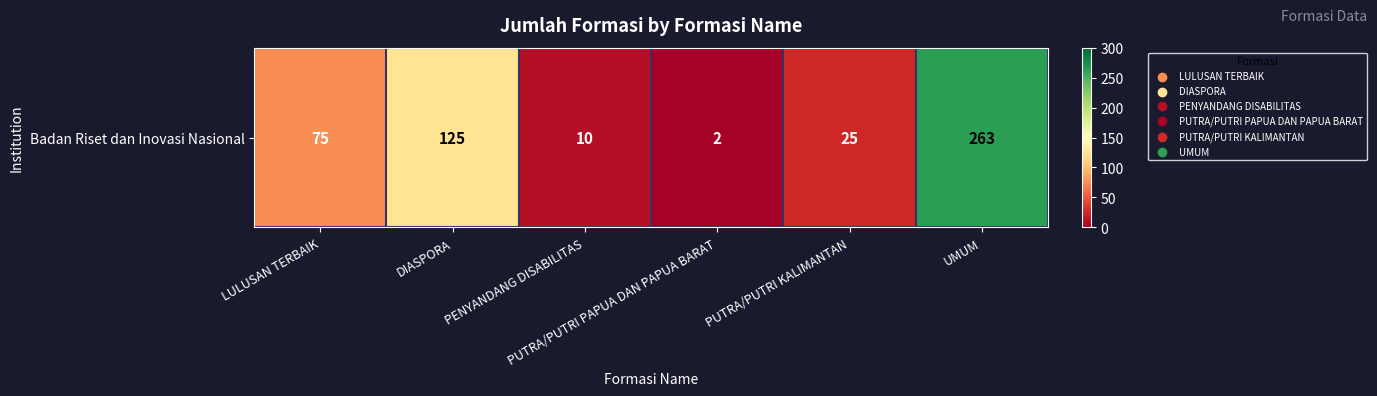

At which category does the chart reach its peak across all series?

UMUM